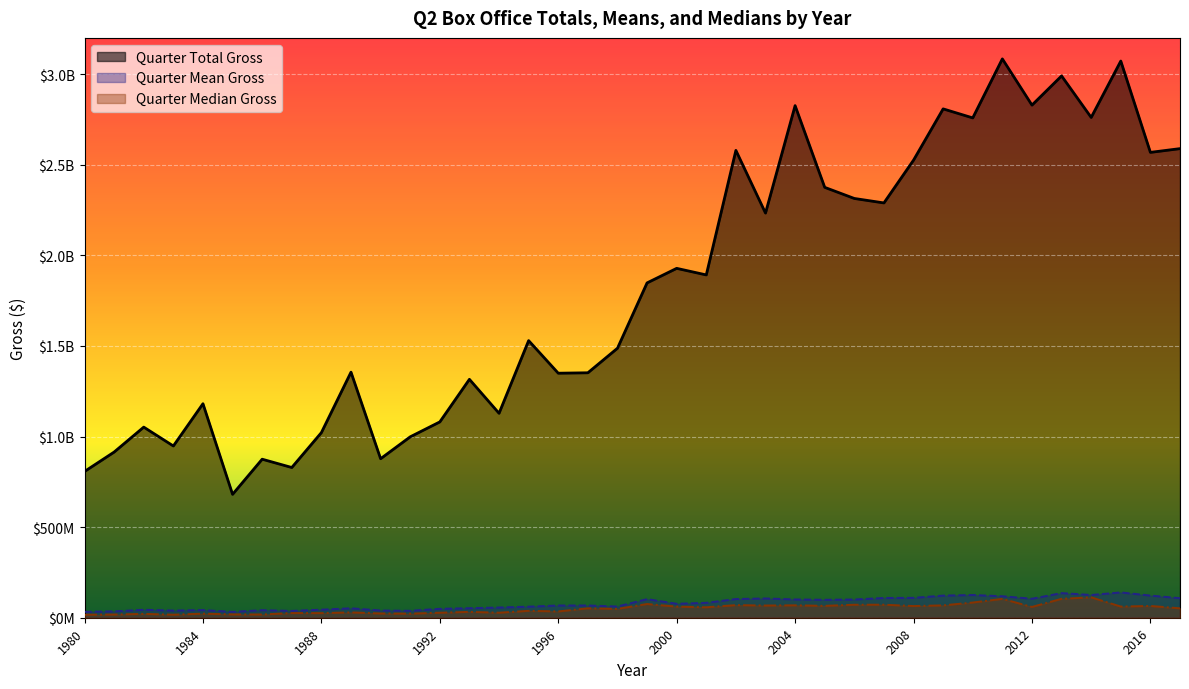

True or false: quarter_mean and quarter_total cross at least once.

False